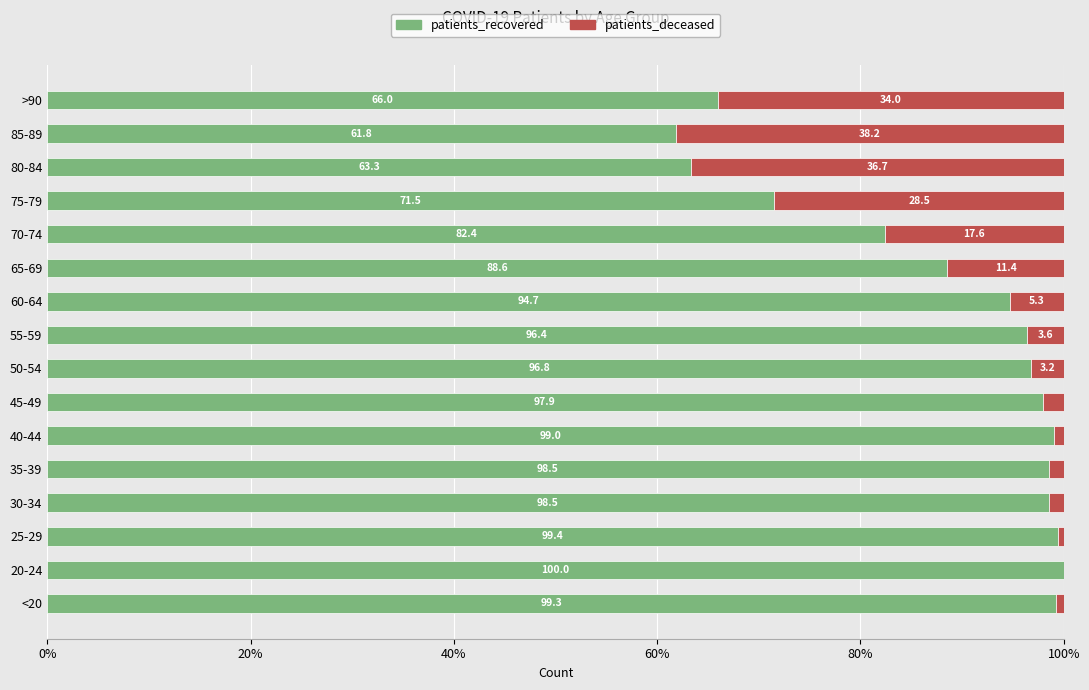

The value of patients_recovered at 20-24 is 100.0. True or false?

True